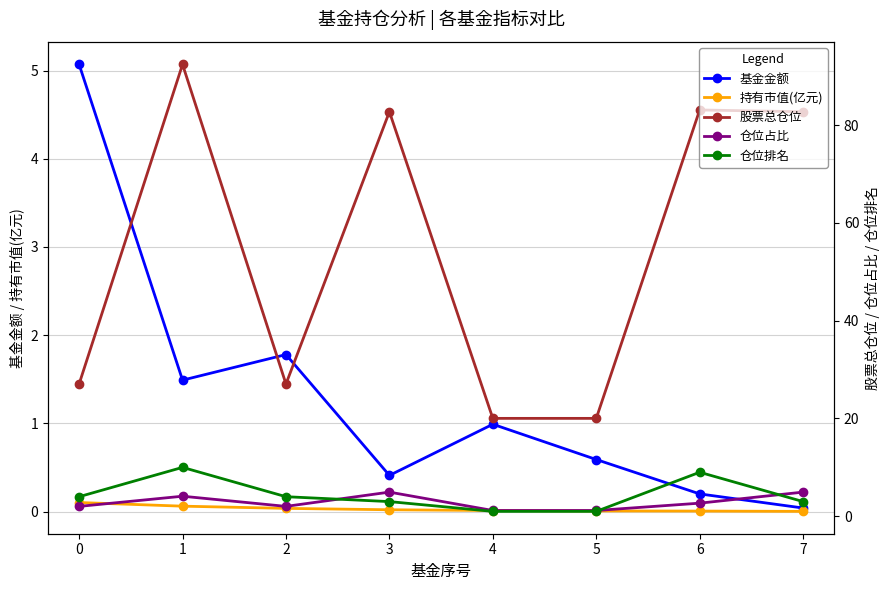

What are all the series names shown in the legend?

基金金额, 持有市值(亿元), 股票总仓位, 仓位占比, 仓位排名